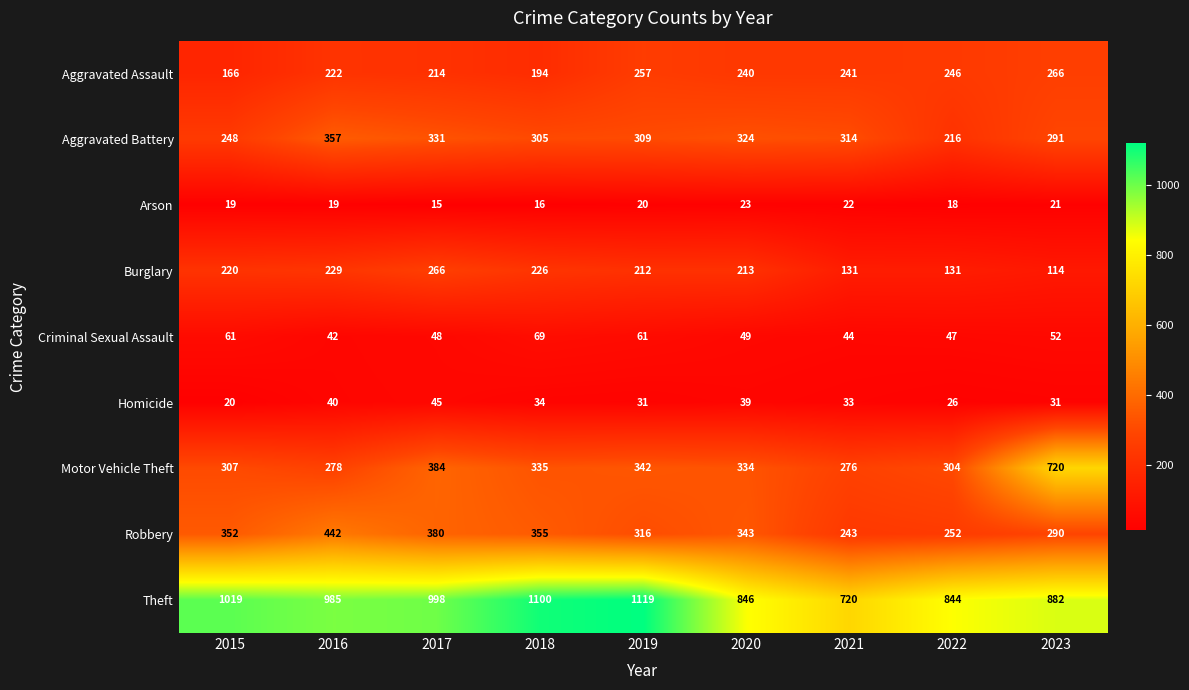

What is the average value of the Criminal Sexual Assault series?

53